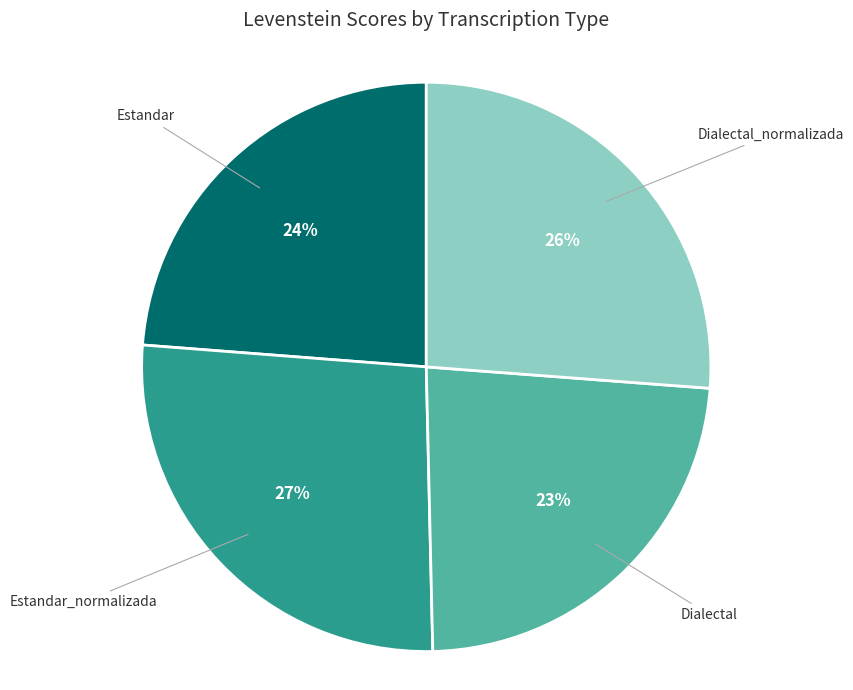

How many segments does this pie chart have?

4